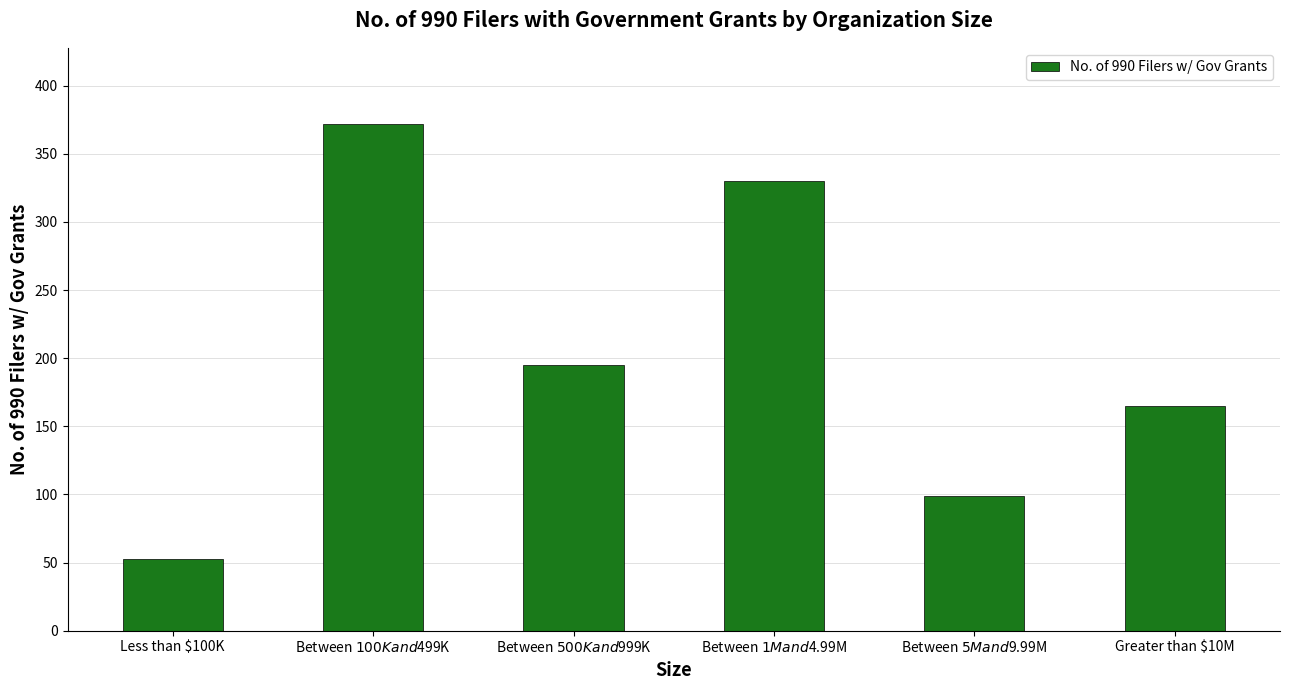

What is the label of the 5th bar from the left?

Between $5M and $9.99M